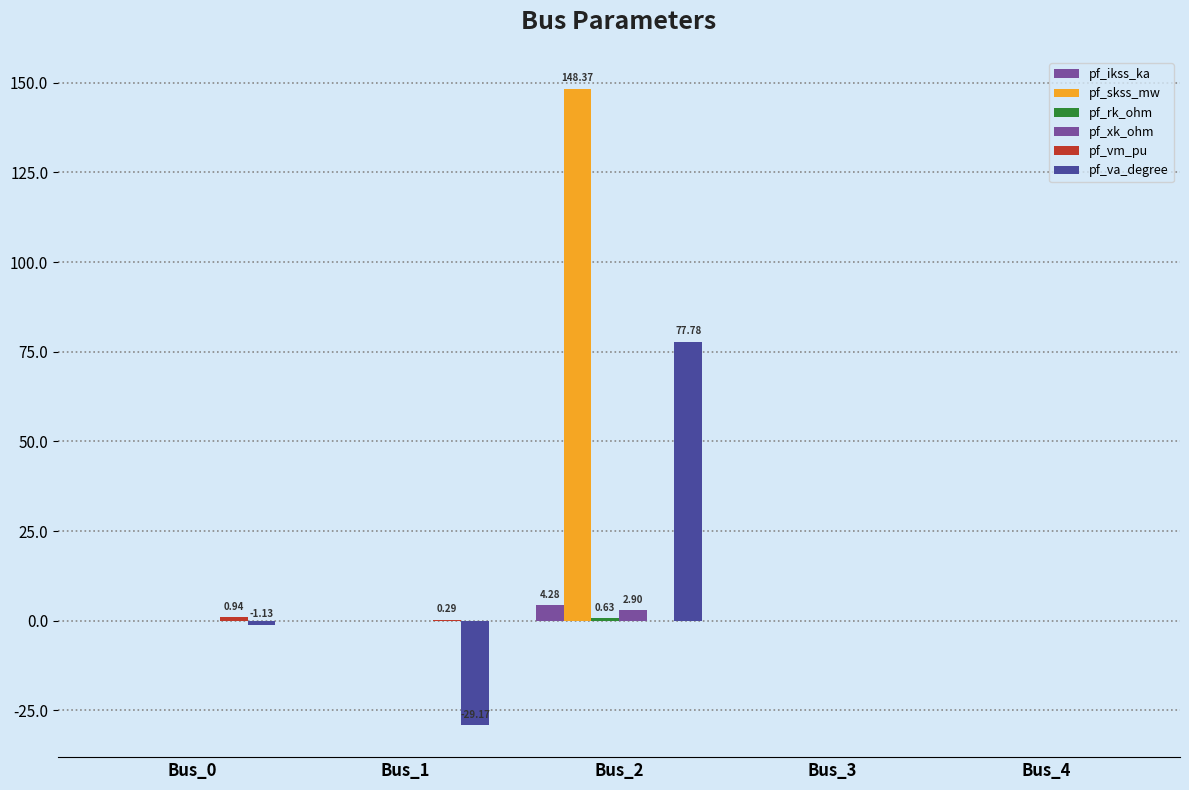

What is the highest value of the pf_ikss_ka series?

4.3